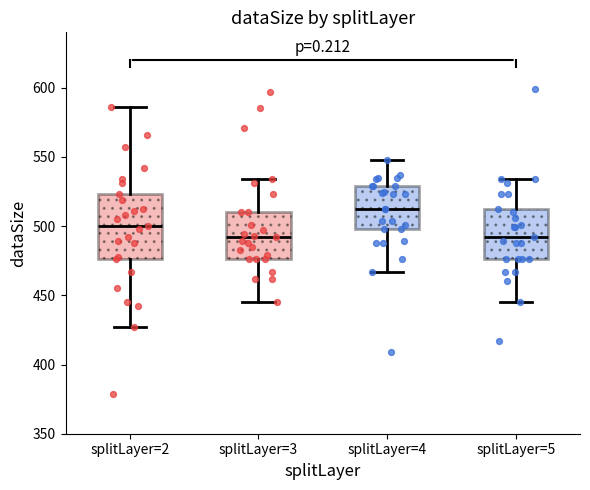

Reading left to right, transcribe this box plot: for each box, give where its median line is, the range the box spans, and where its two whiskers end, as read against the y-axis. The values are not printed on the chart, so give them approximately, as read against the axis.

splitLayer=2: median 500, box 475 to 525, whiskers 425 to 585
splitLayer=3: median 490, box 475 to 510, whiskers 445 to 535
splitLayer=4: median 510, box 500 to 530, whiskers 465 to 550
splitLayer=5: median 490, box 475 to 510, whiskers 445 to 535